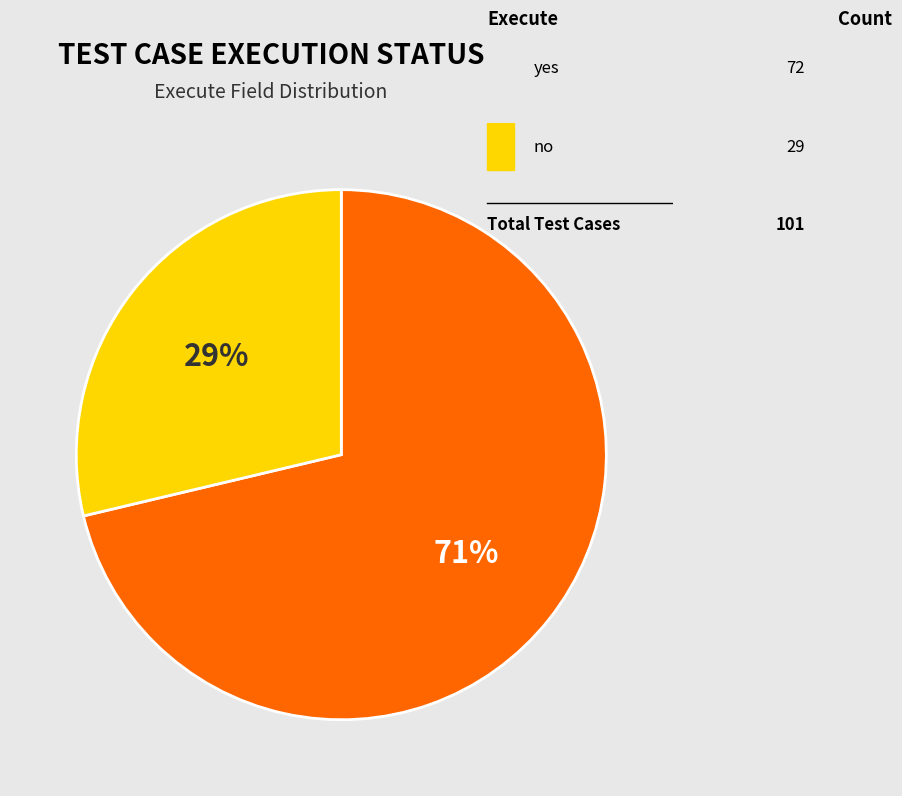

Is it true that no is 29% of the pie?

True